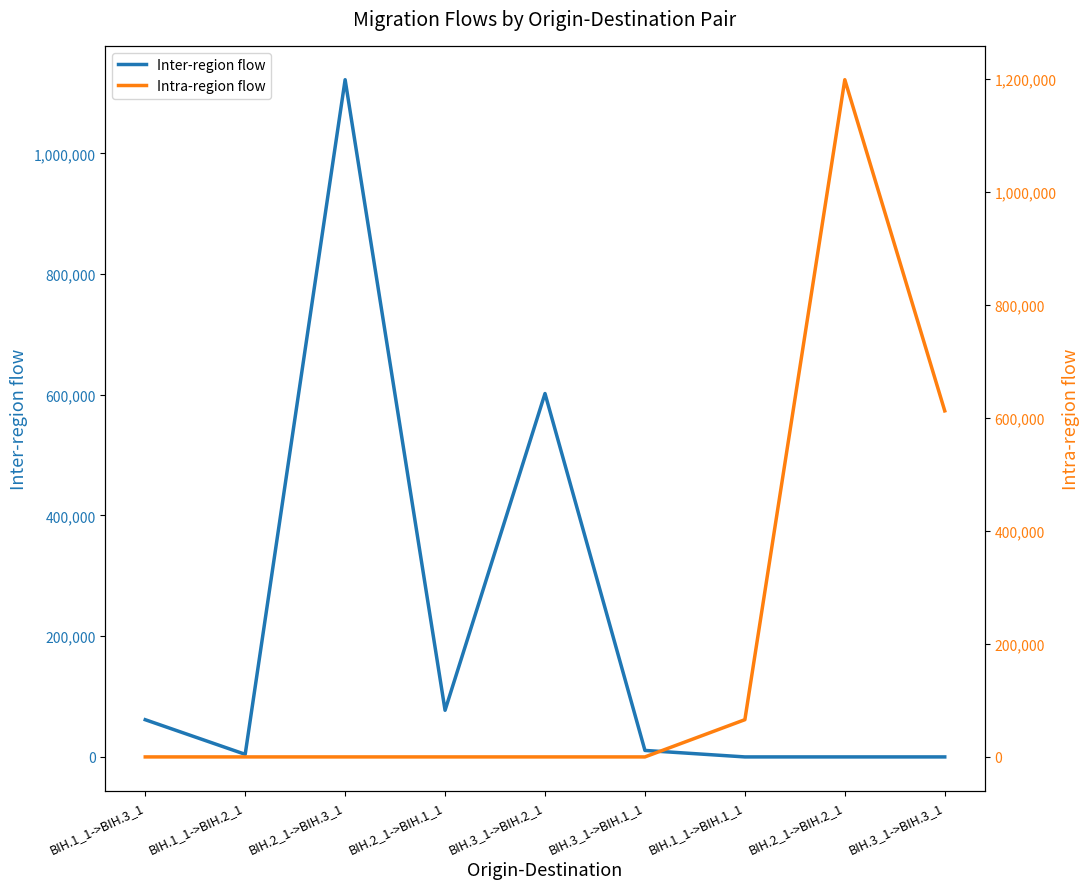

Which category has the highest value in the Intra-region flow series?

BIH.2_1->BIH.2_1